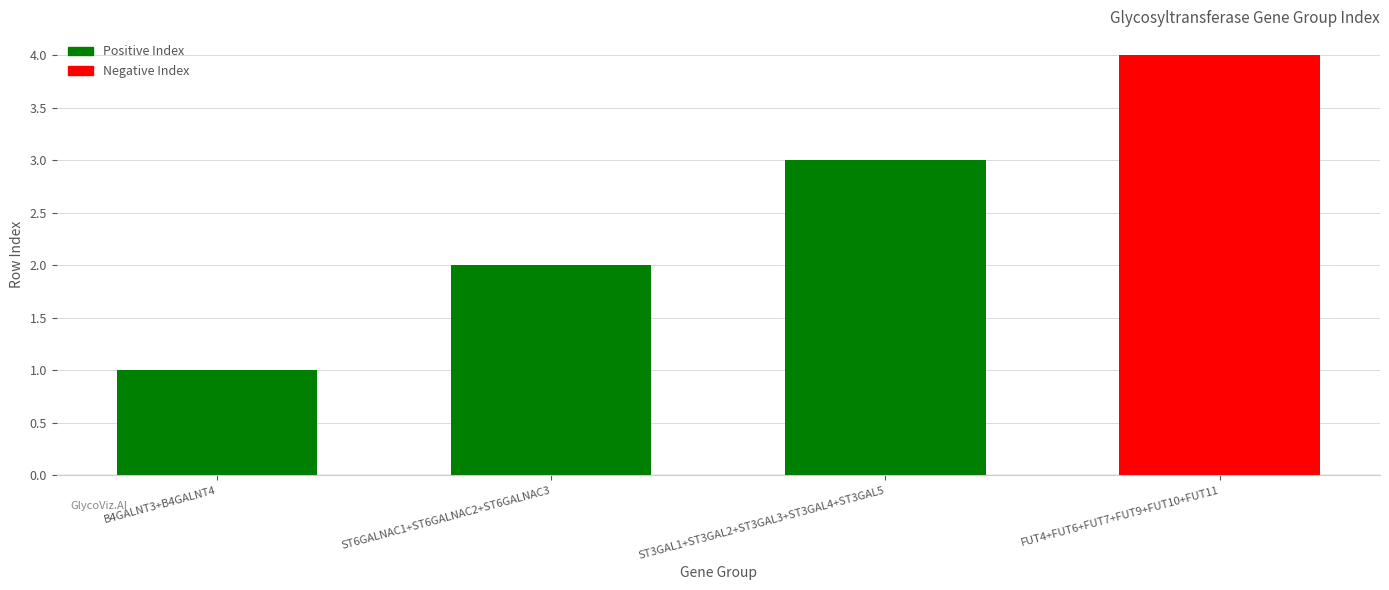

How many distinct data groups are displayed?

1